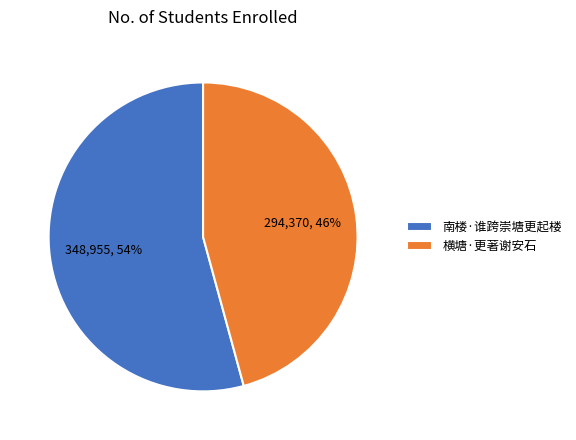

To the nearest percent, what is the difference between the 横塘·更著谢安石 and 南楼·谁跨崇塘更起楼 slice percentages?

8%